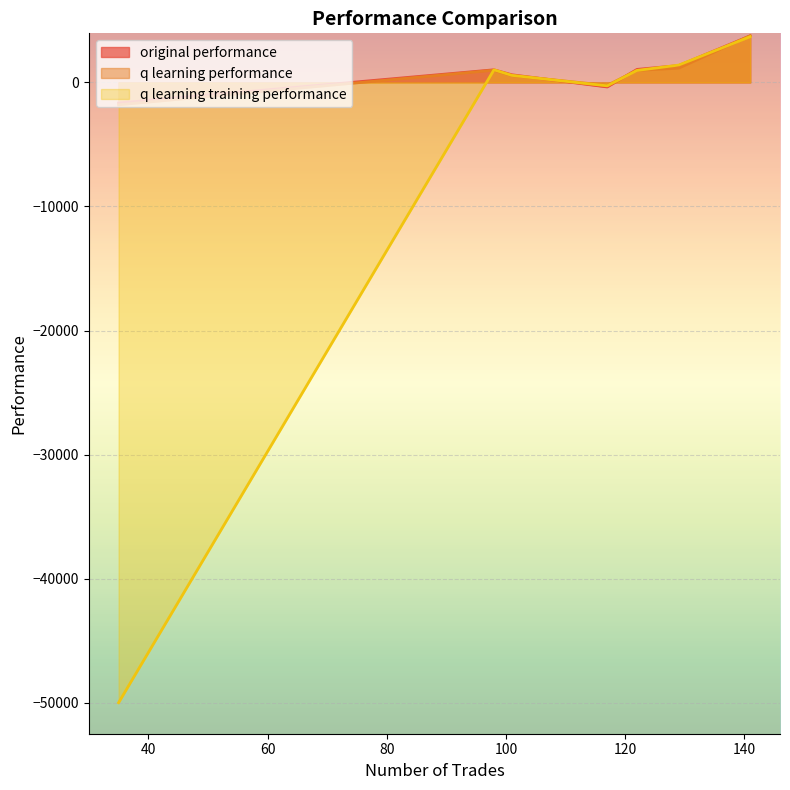

What is the minimum value for q learning training performance?

-50000.0